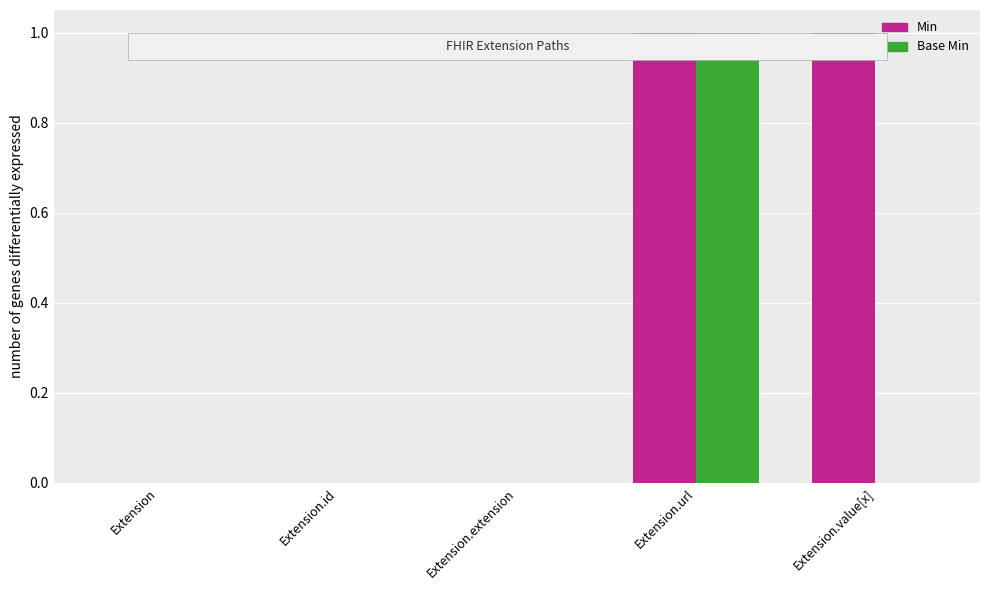

Is it true that Min equals 0 at Extension.url?

False